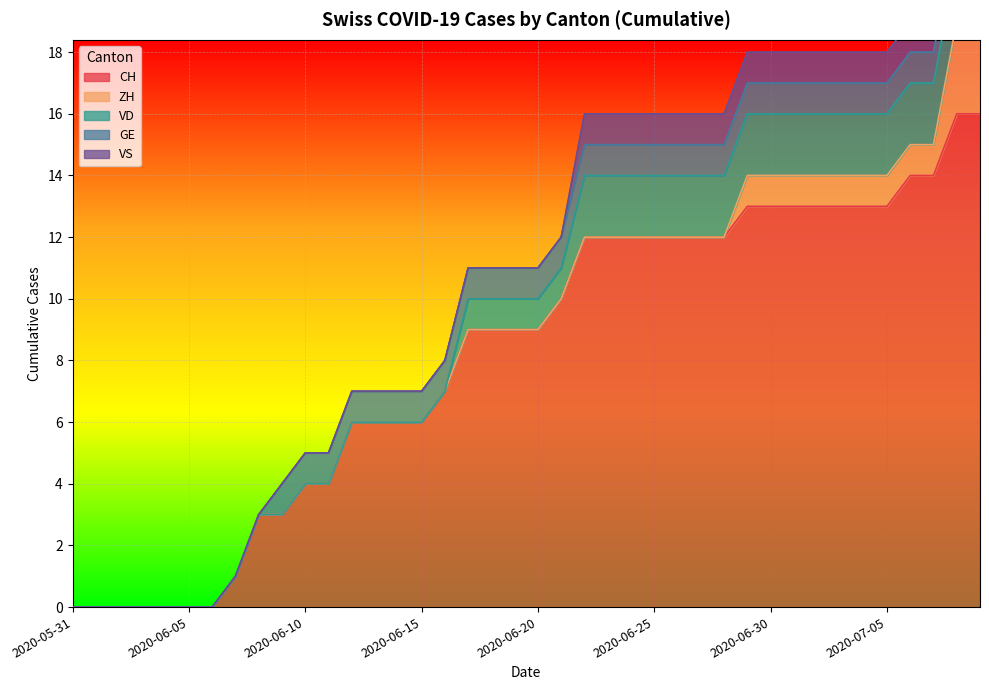

What are all the series names shown in the legend?

CH, ZH, VD, GE, VS